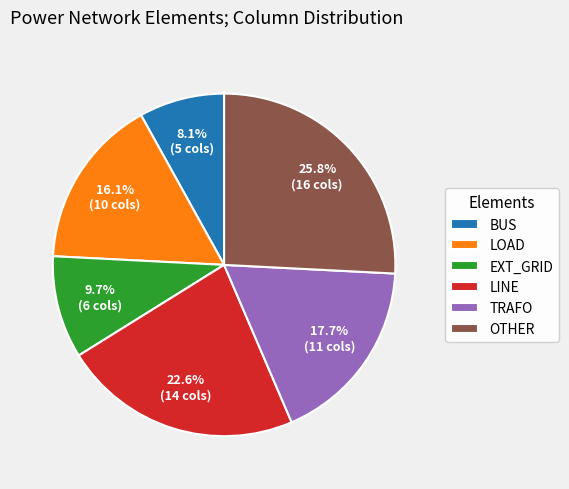

What is the largest slice in the pie chart?

OTHER